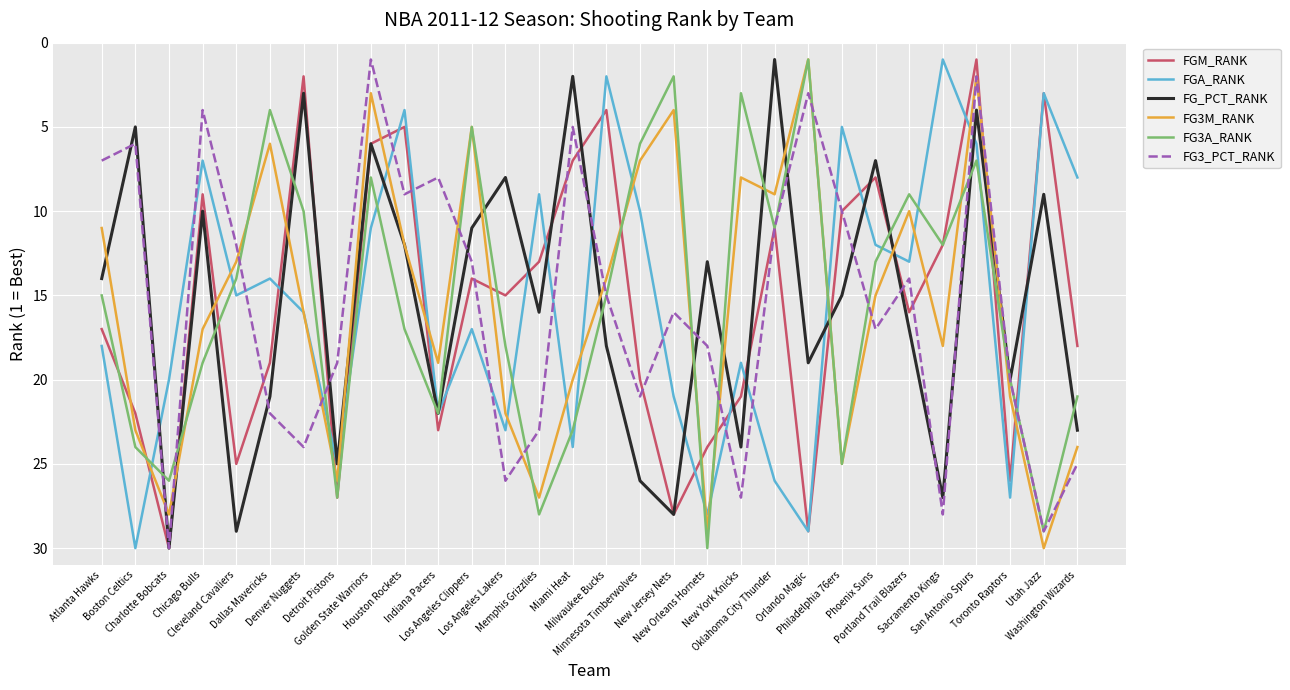

At how many categories does at least one series exceed 15?

28